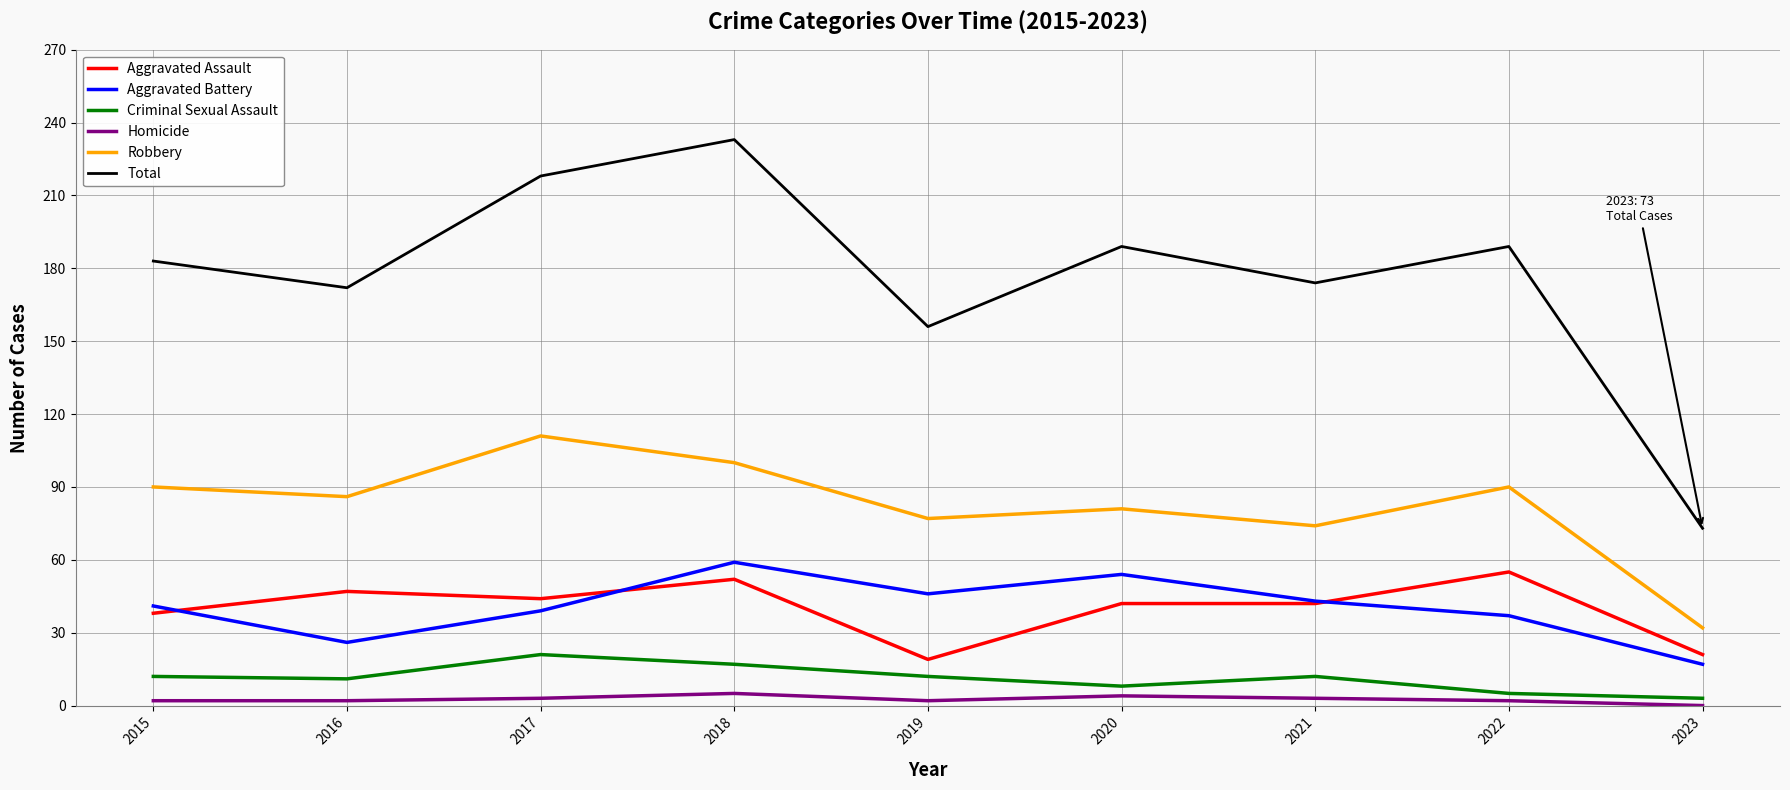

What value does the Criminal Sexual Assault series have at 2023?

3